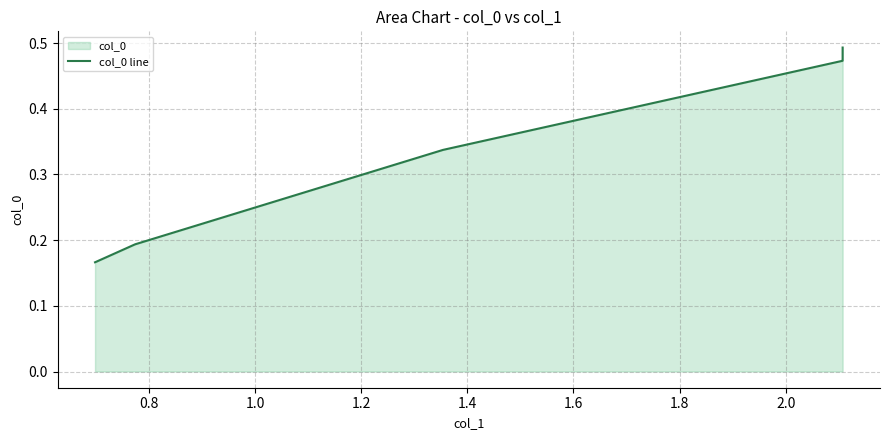

What is the maximum value shown in the chart?

0.5